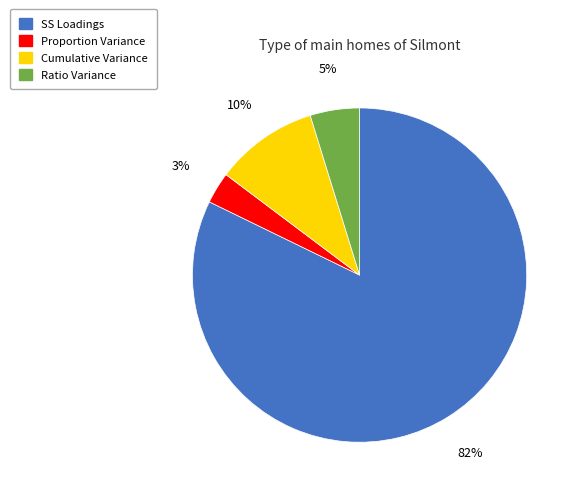

To the nearest percent, what portion does Ratio Variance represent?

5%